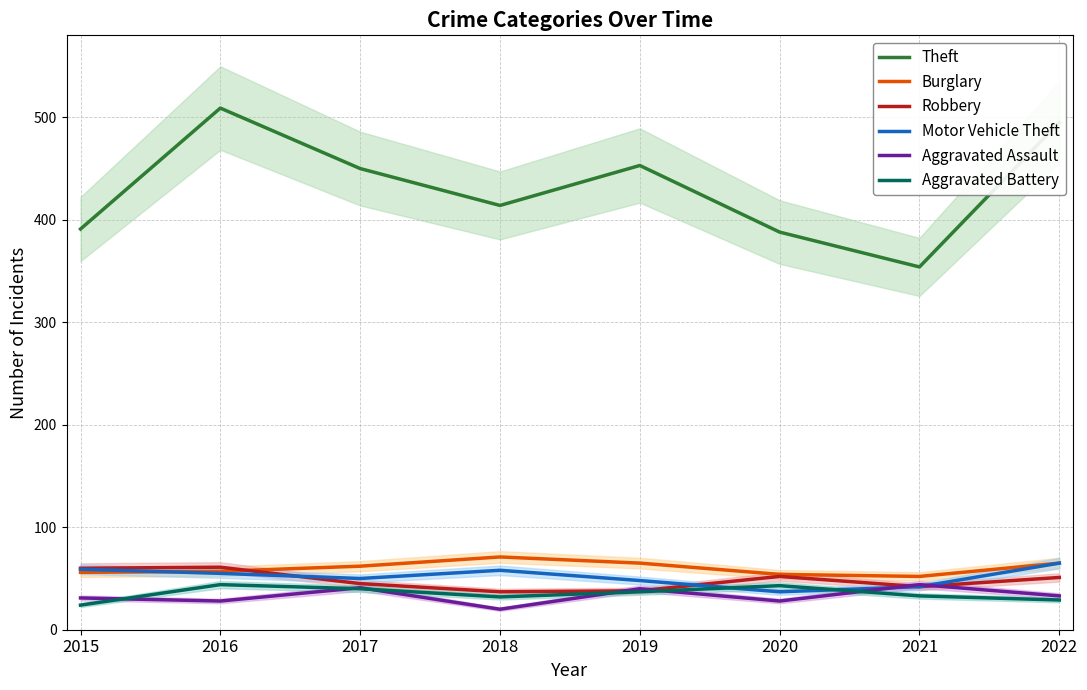

What is the average value of the Aggravated Assault series?

33